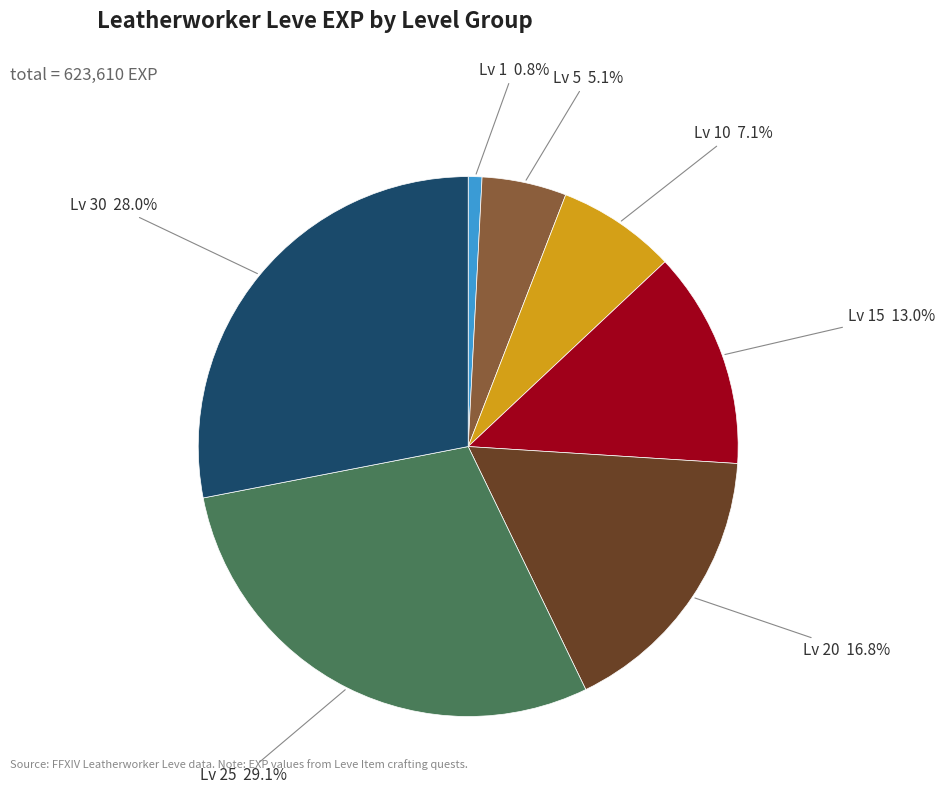

Does any single category account for the majority?

No